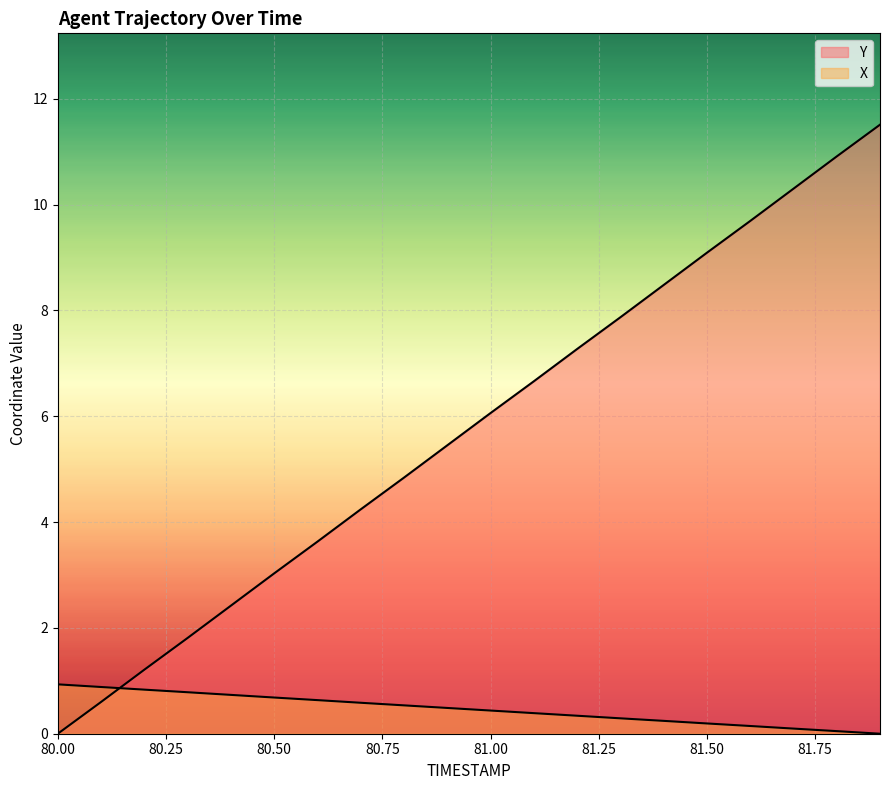

What is the label of the 2nd point from the right?

81.8